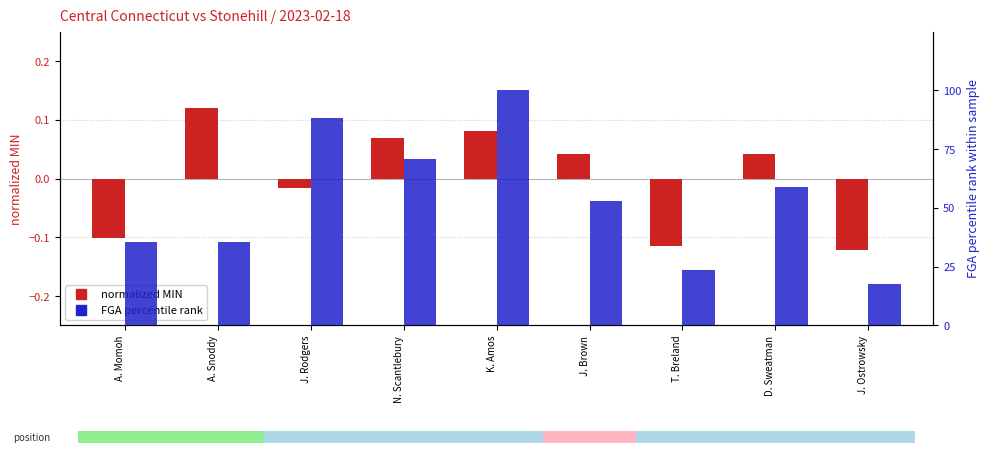

At which label does FGA percentile rank reach its peak?

K. Amos